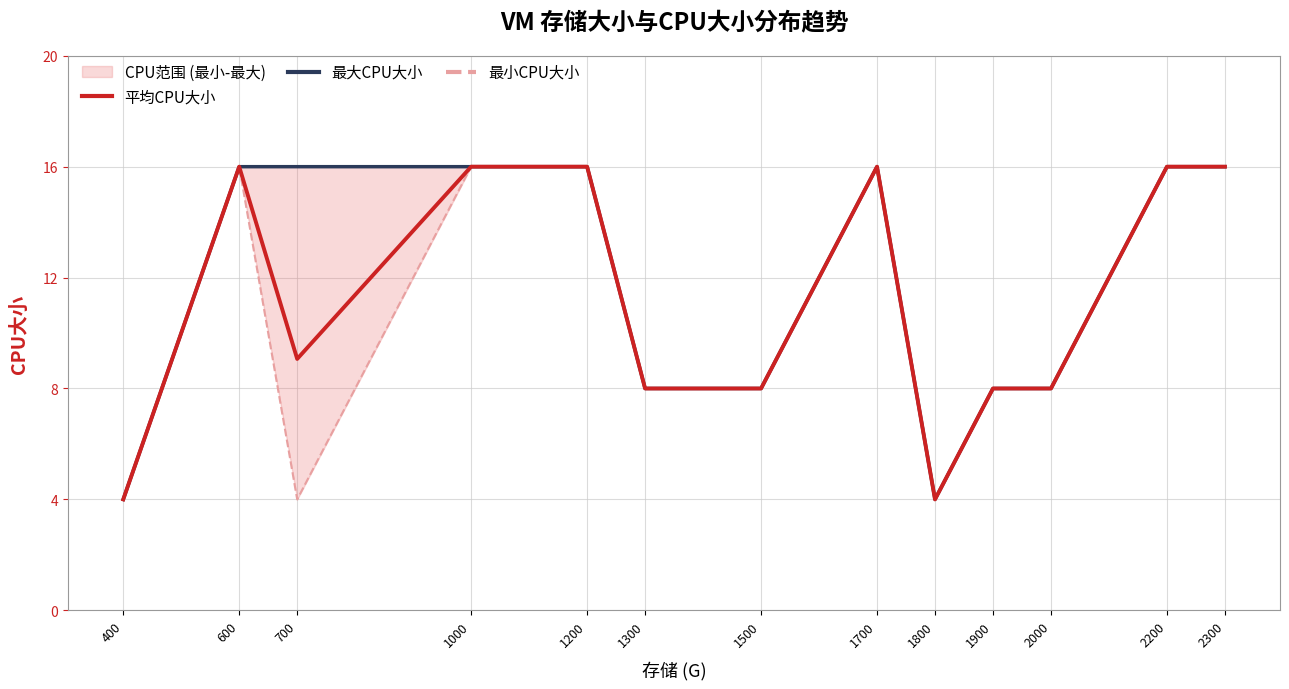

Between 1300 and 1000, which is larger?

1000